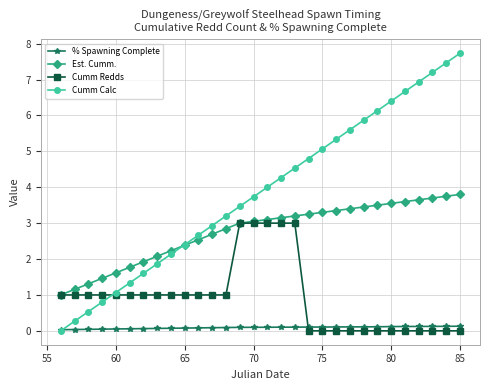

List the series in order of their overall mean, lowest first.

% Spawning Complete, Cumm Redds, Est. Cumm., Cumm Calc